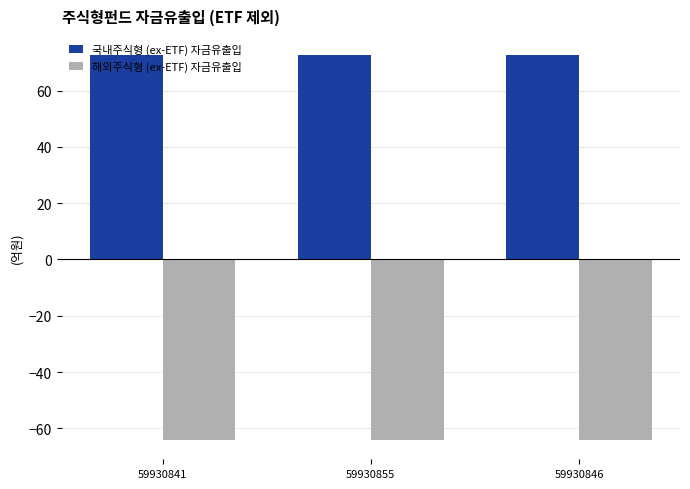

What position from the left is 59930855?

2